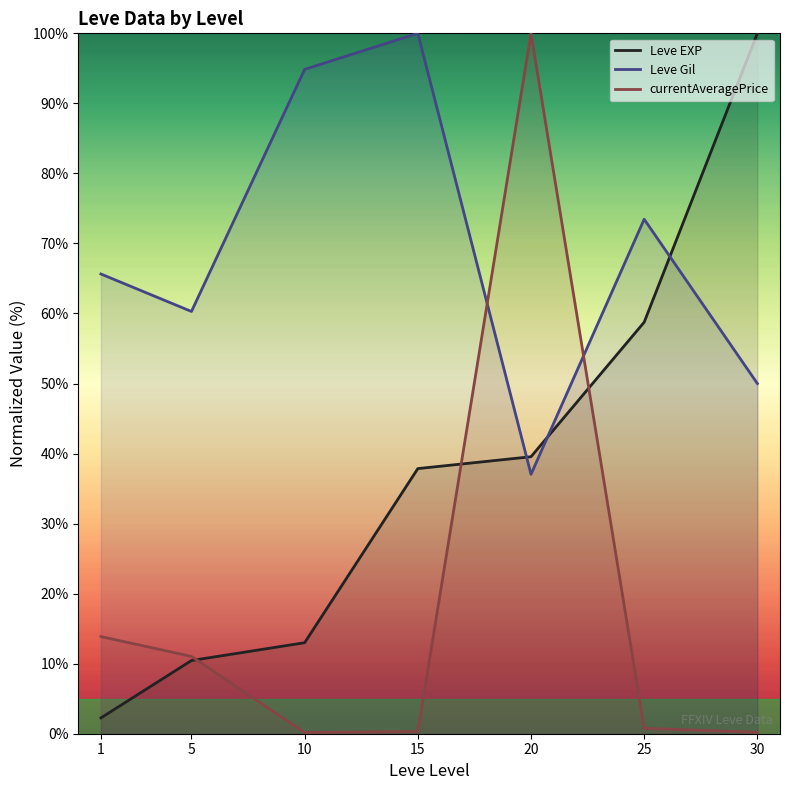

What is the value of the currentAveragePrice point at the 6th from the left?

0.8